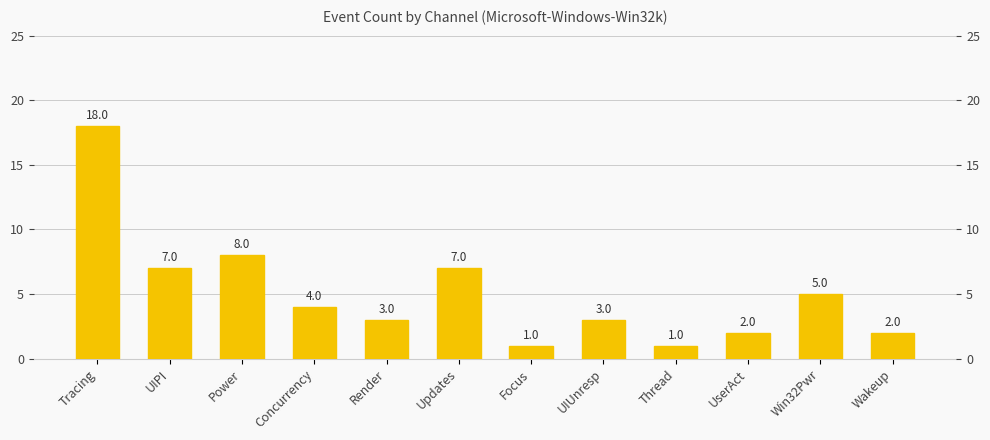

What is the greatest value displayed?

18